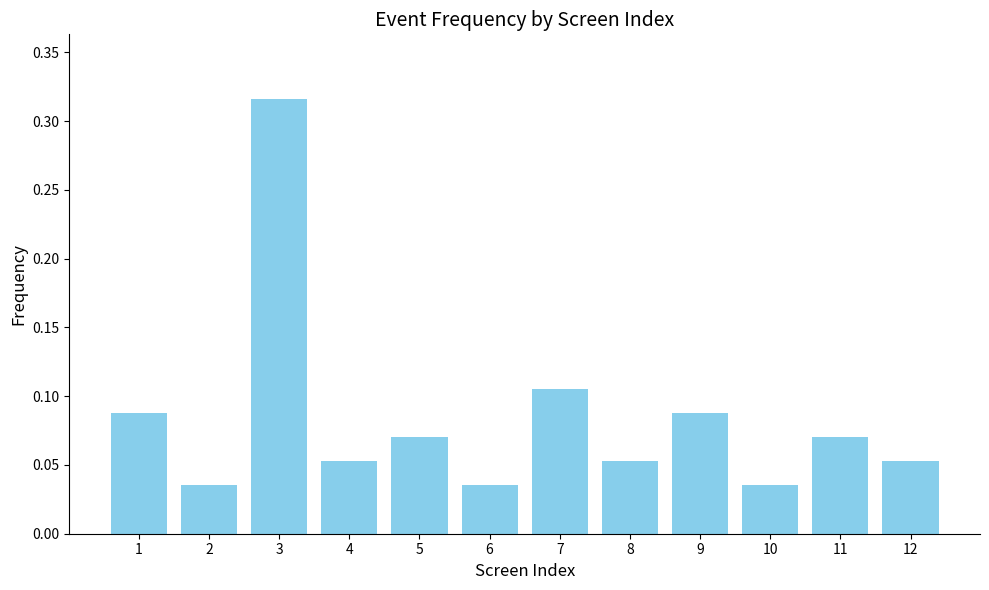

Count the values in the range 0 to 1.

12